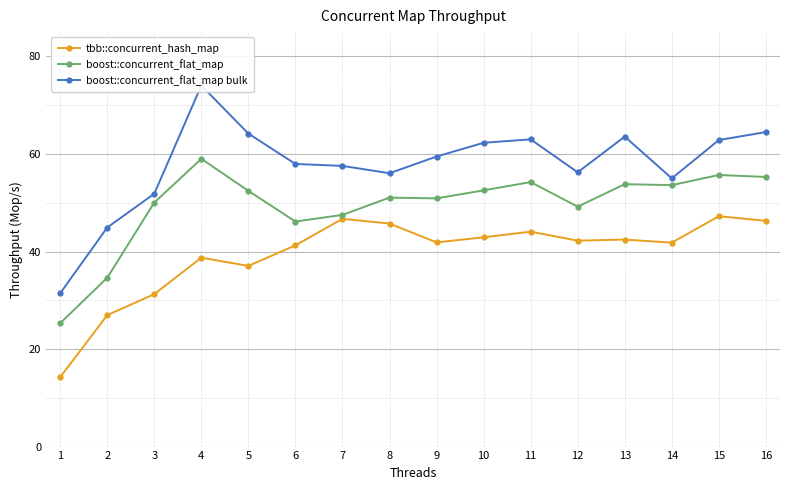

What is the value of the boost::concurrent_flat_map bulk point at the 1st from the left?

31.4